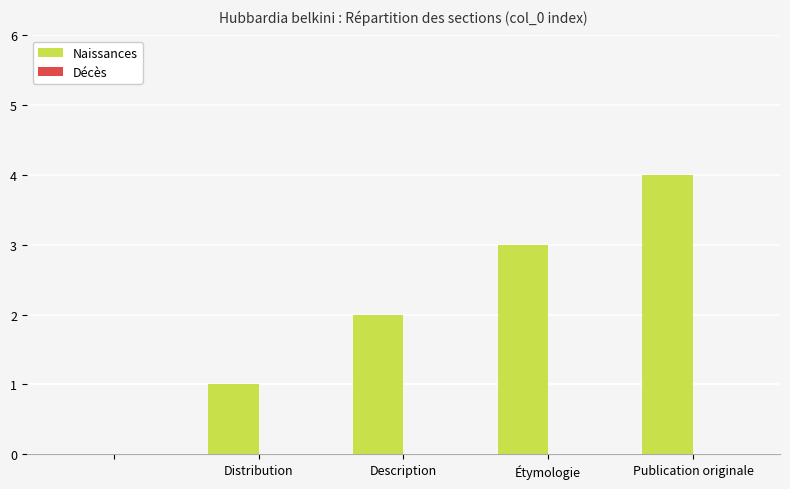

What is the sum of all values?

10